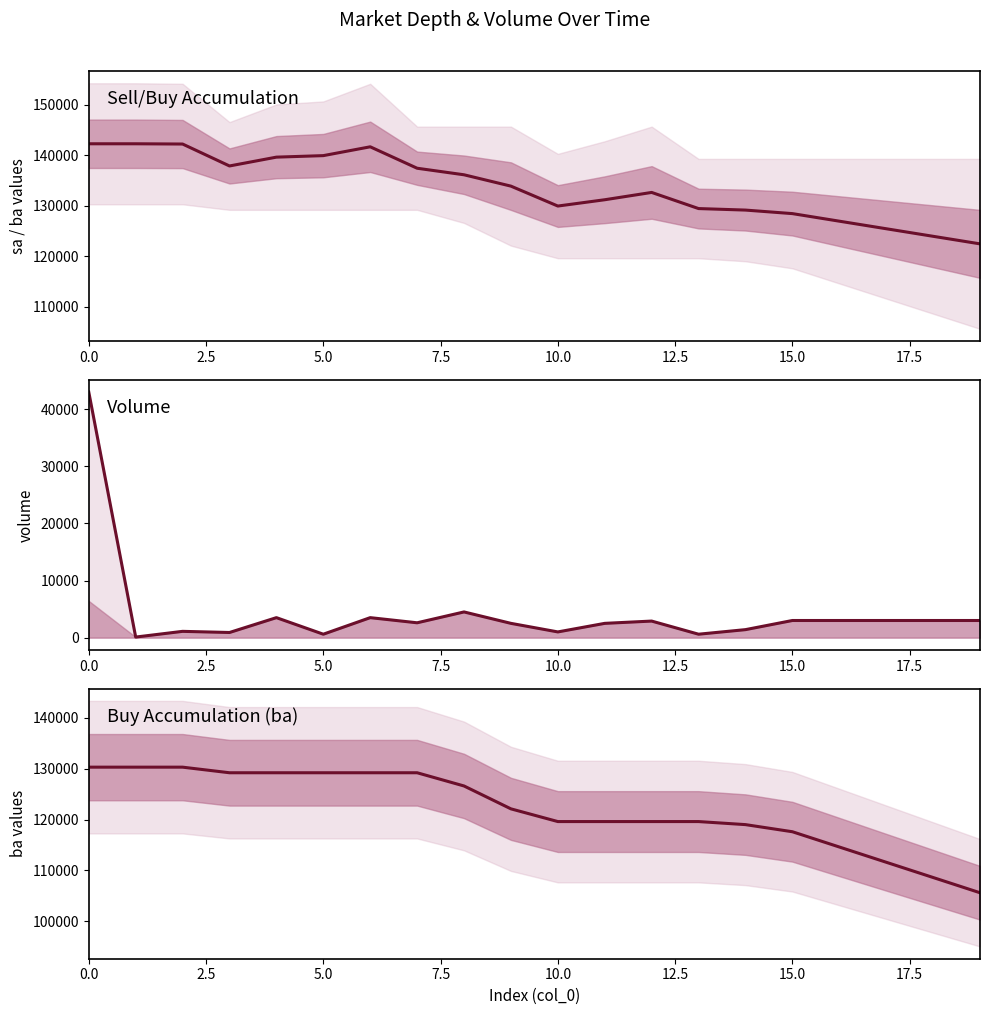

Which series has the largest range (max minus min)?

volume